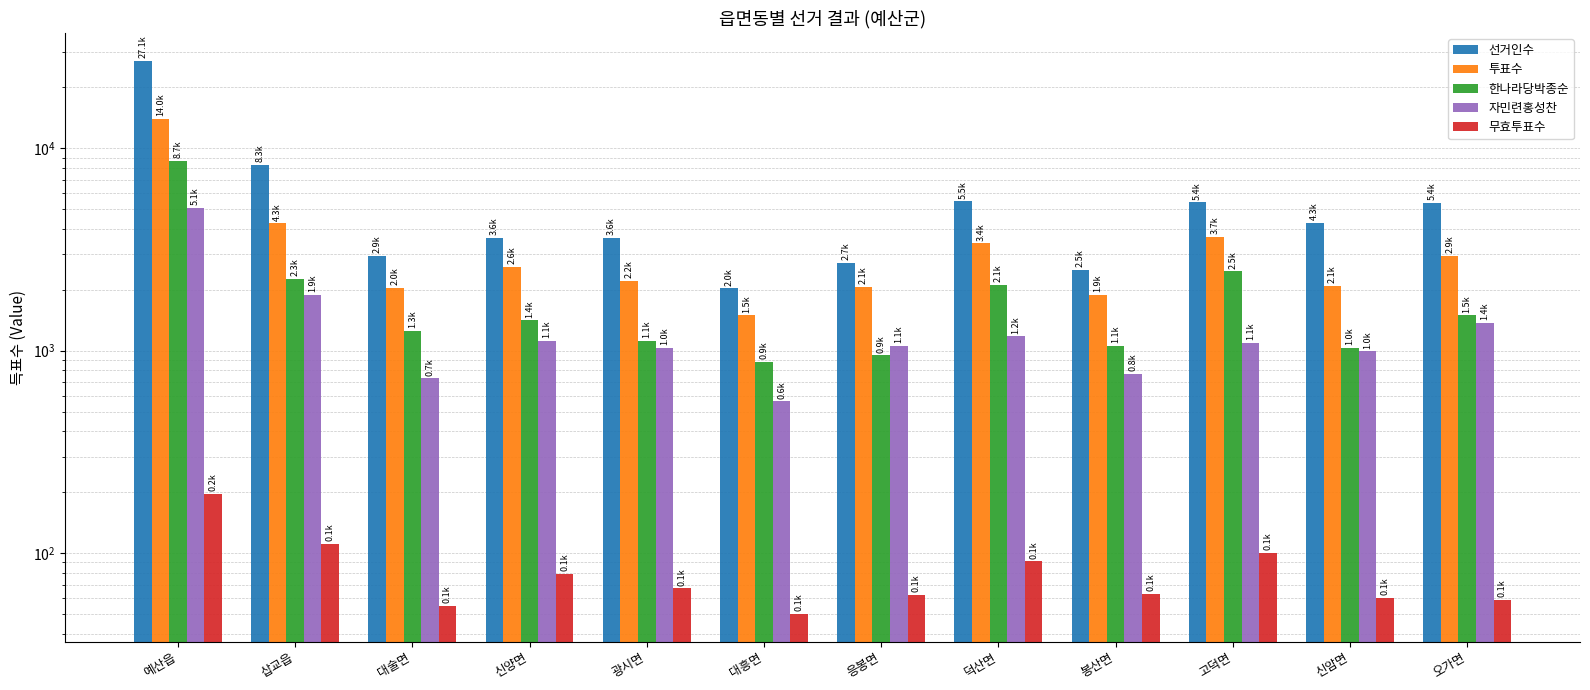

Which series has the largest range (max minus min)?

선거인수